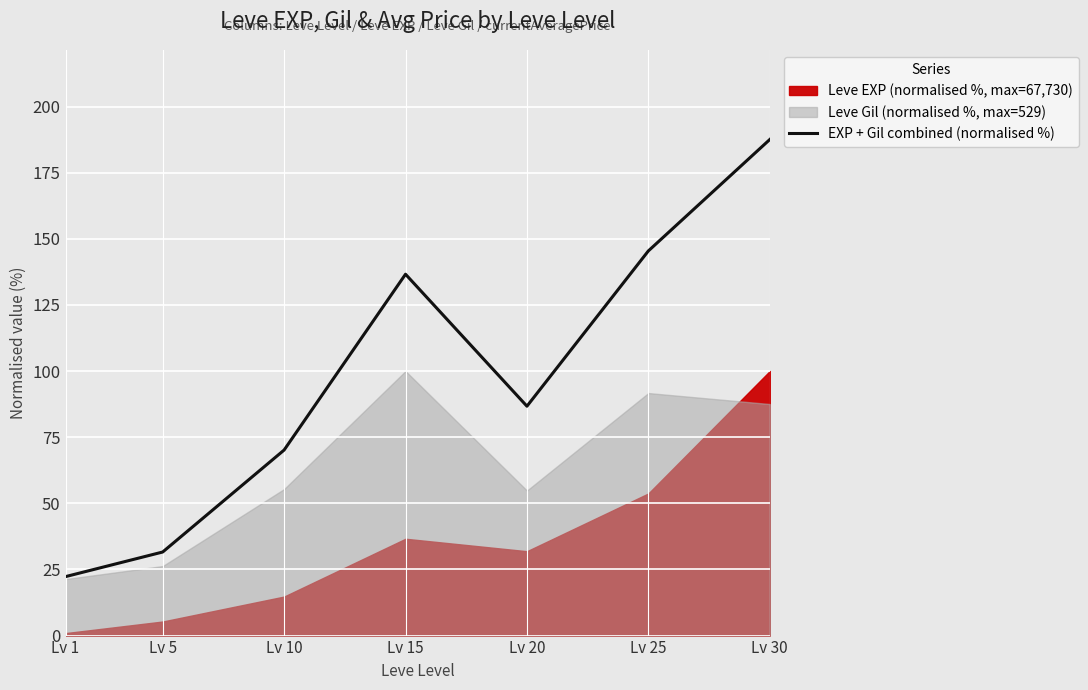

The chart shows a value of 89.7 at Lv 15. True or false?

False